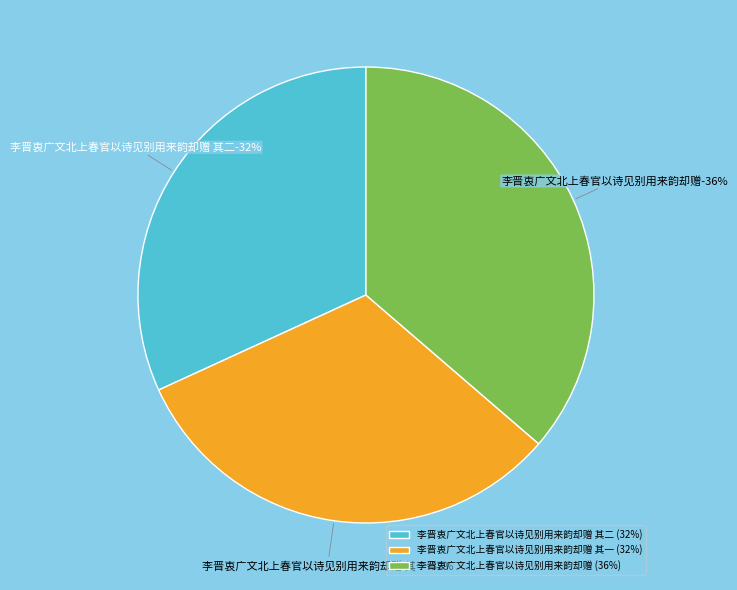

Does any single category account for the majority?

No